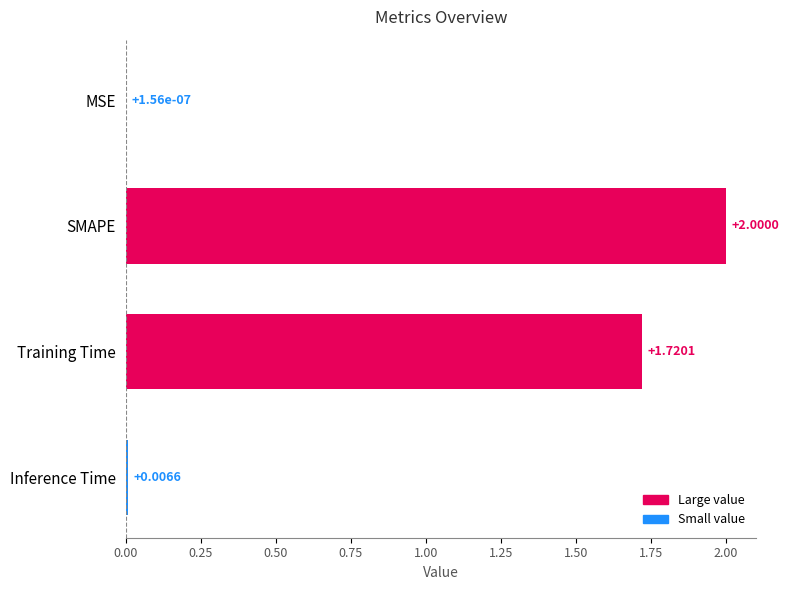

How many distinct data groups are displayed?

1